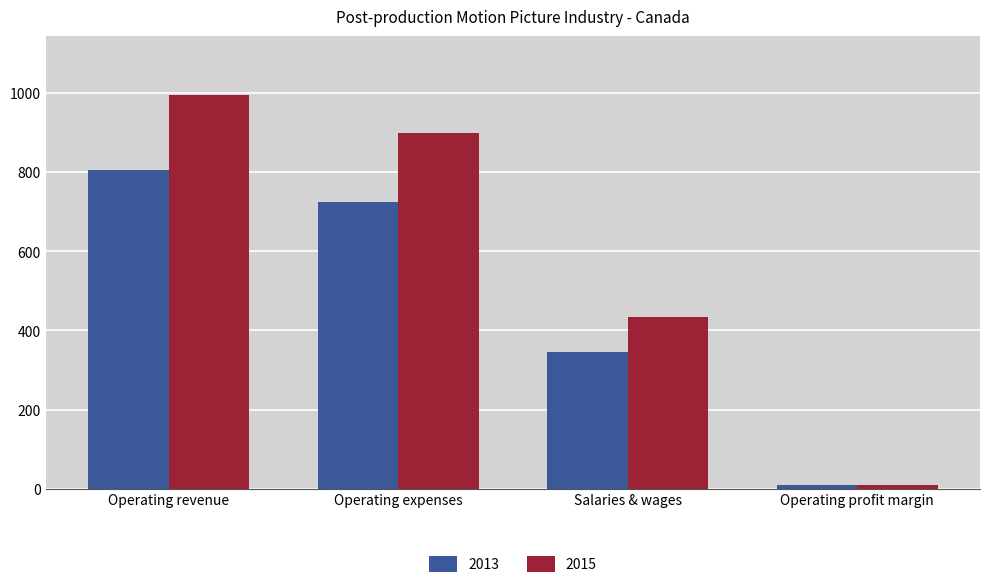

What are all the series names shown in the legend?

2013, 2015